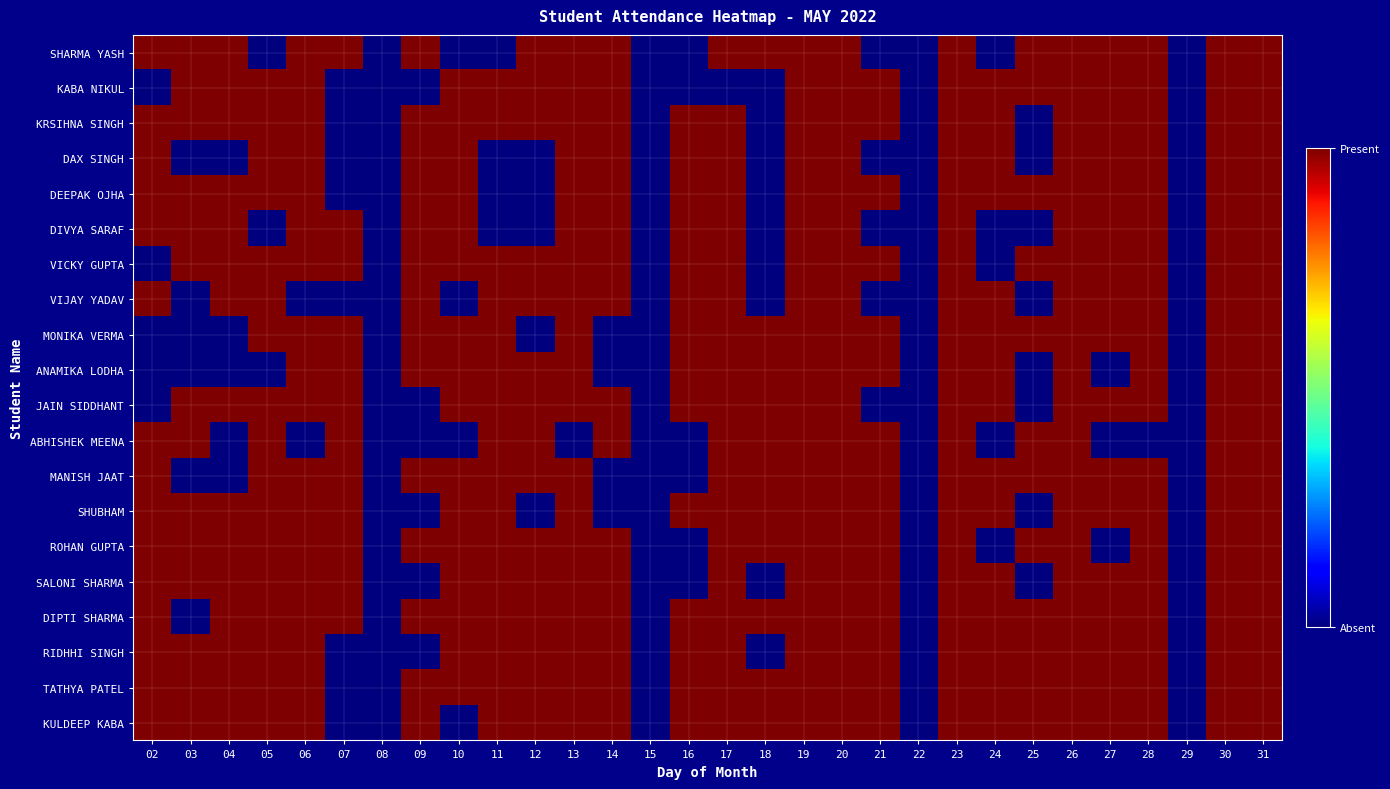

Which category has the highest value across all series?

02